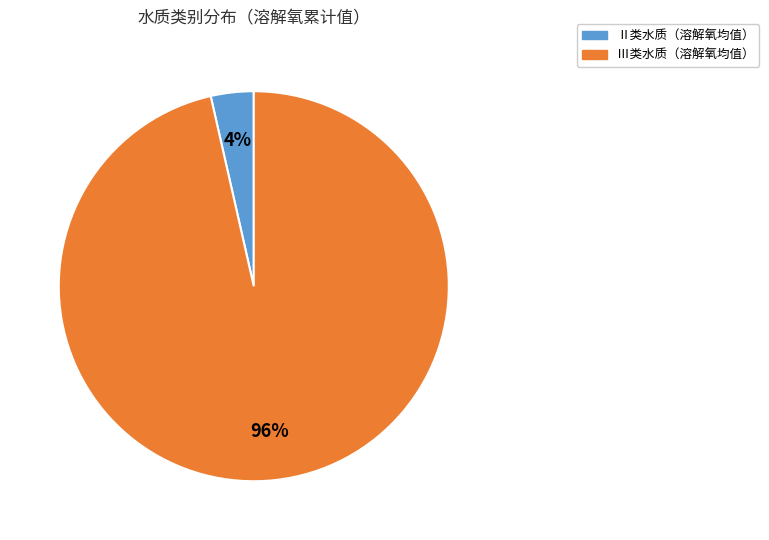

To the nearest percent, what is the average slice percentage?

50%